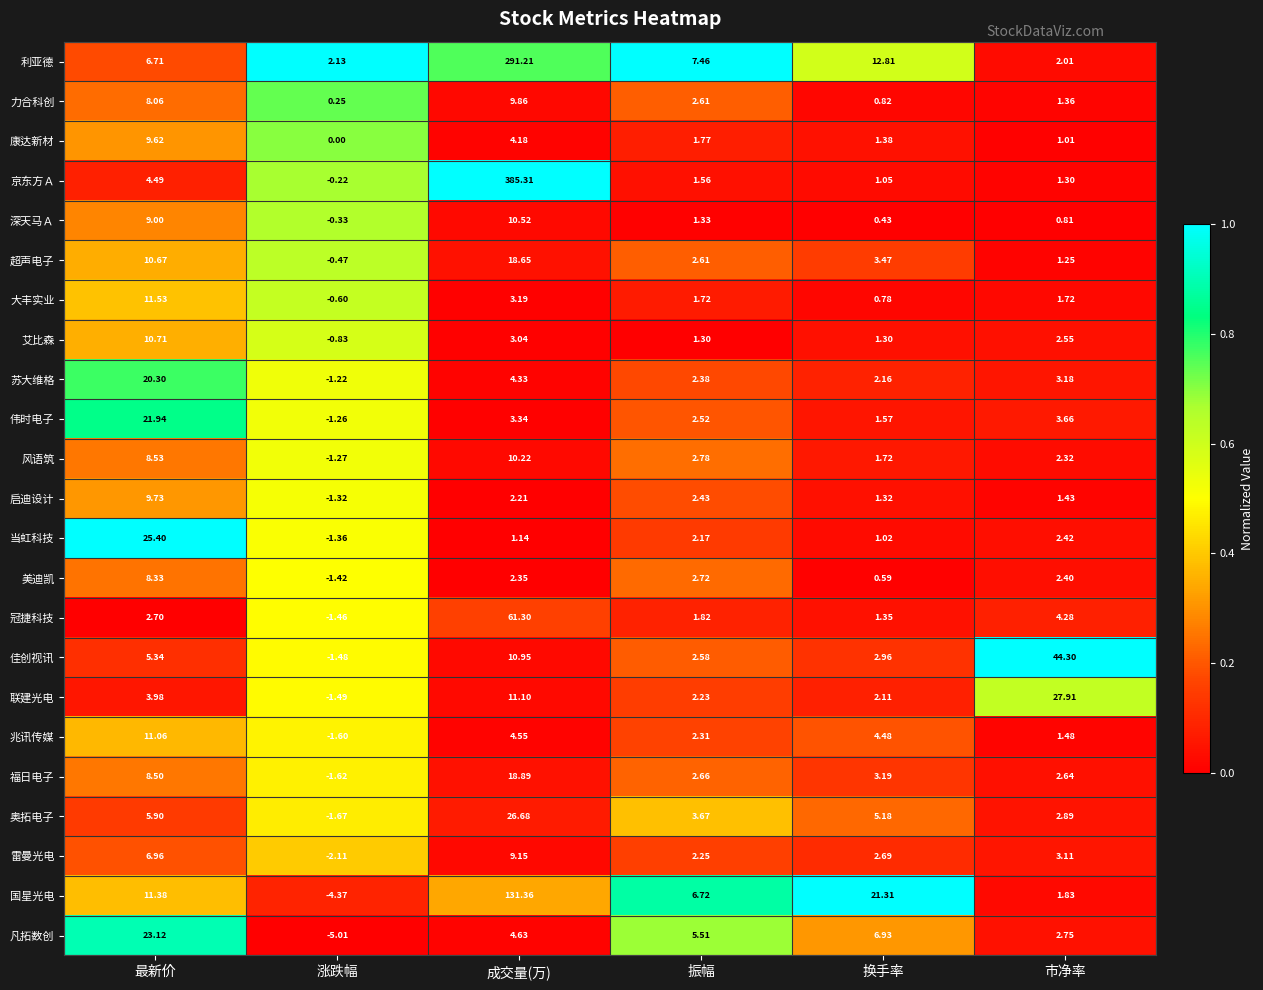

Rank the series at 成交量(万) from highest to lowest value.

京东方Ａ, 利亚德, 国星光电, 冠捷科技, 奥拓电子, 福日电子, 超声电子, 联建光电, 佳创视讯, 深天马Ａ, 风语筑, 力合科创, 雷曼光电, 凡拓数创, 兆讯传媒, 苏大维格, 康达新材, 伟时电子, 大丰实业, 艾比森, 美迪凯, 启迪设计, 当虹科技